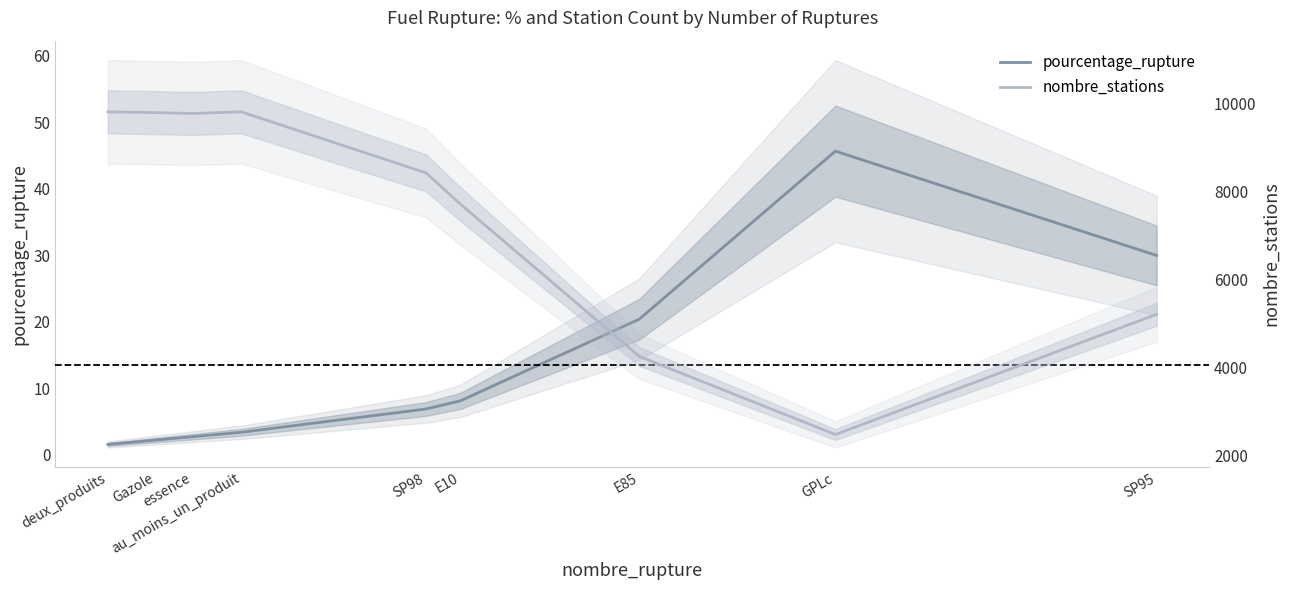

How many data points in pourcentage_rupture are less than 6?

4